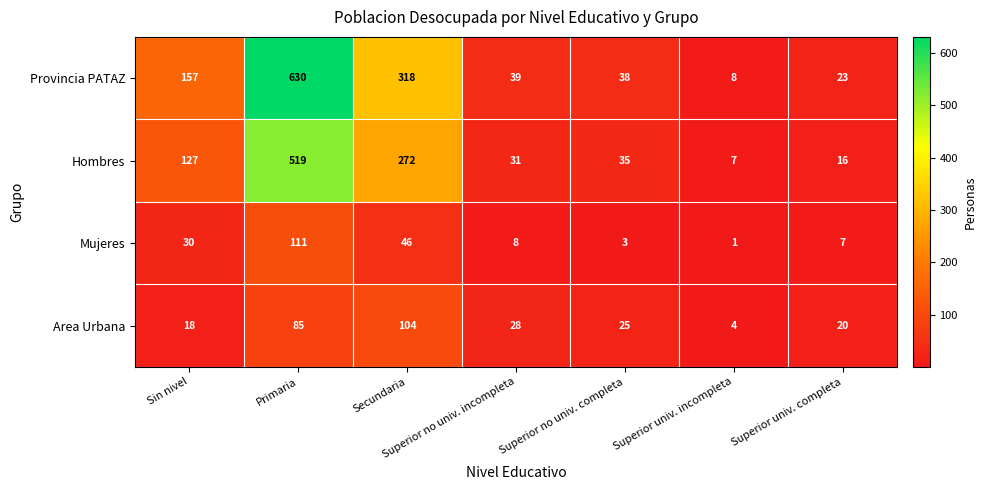

What is the maximum value shown in the chart?

630